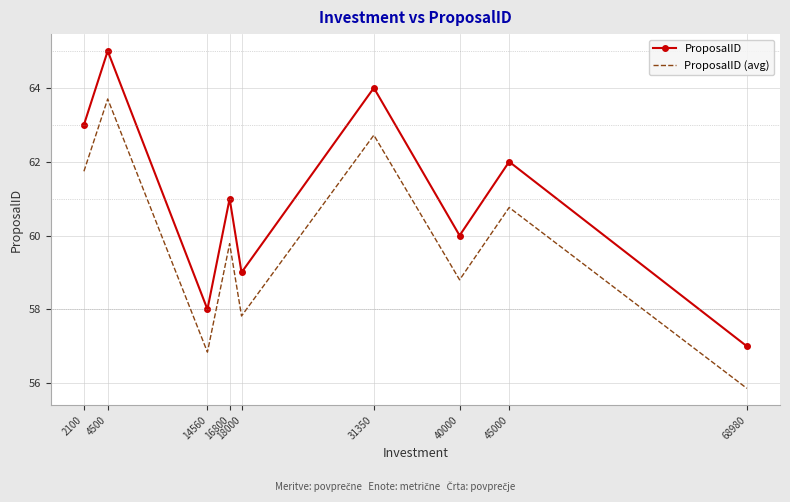

Between 2100 and 68980, which series saw the biggest shift?

ProposalID